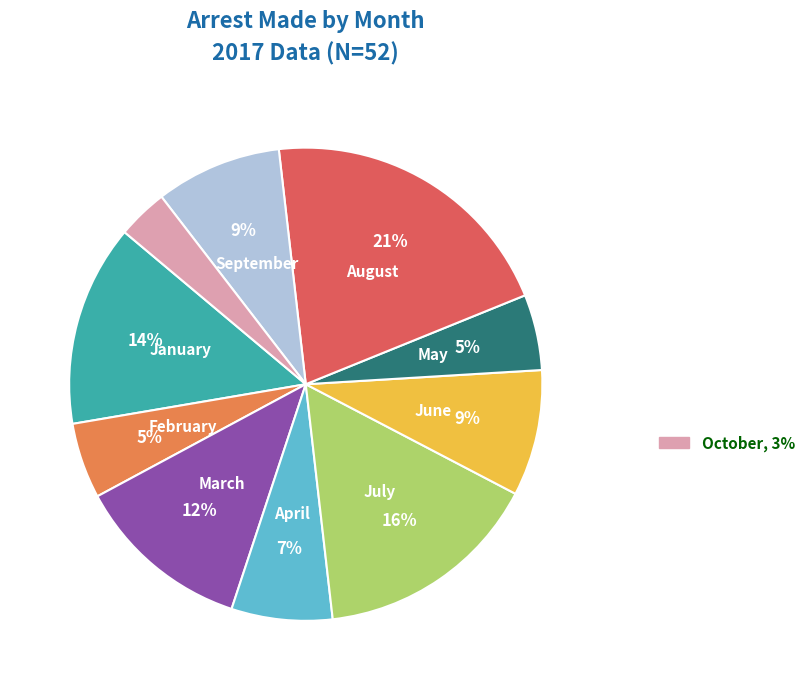

Does any single category account for the majority?

No